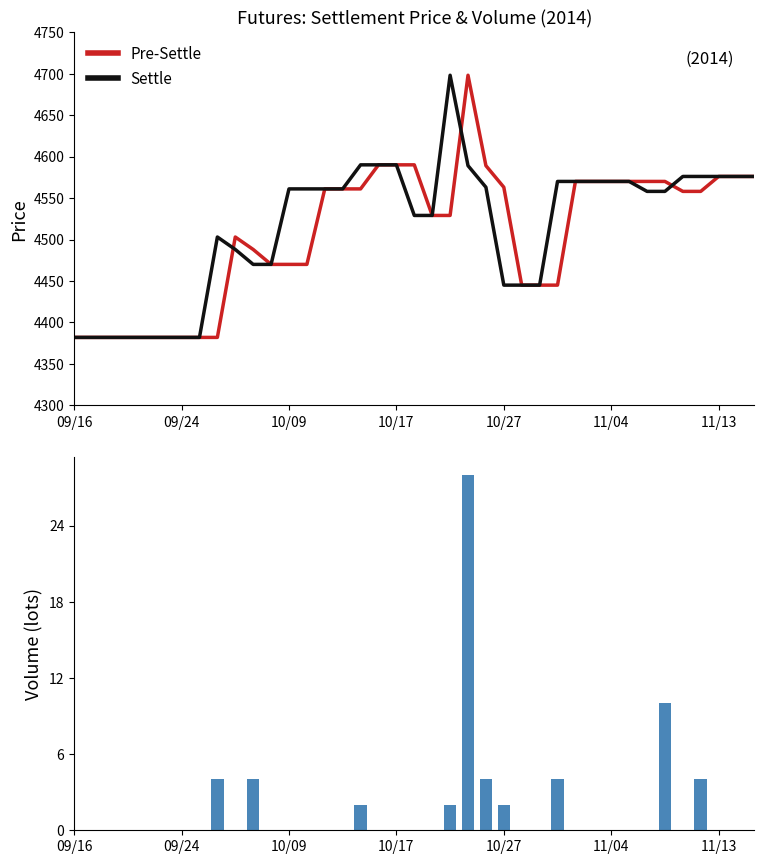

Which series has the largest range (max minus min)?

Pre-Settle